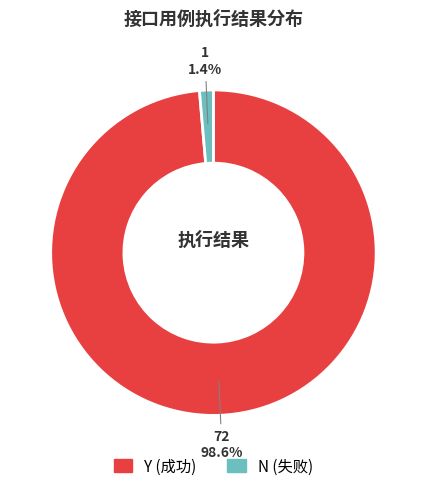

Is it true that N is 9% of the pie?

False